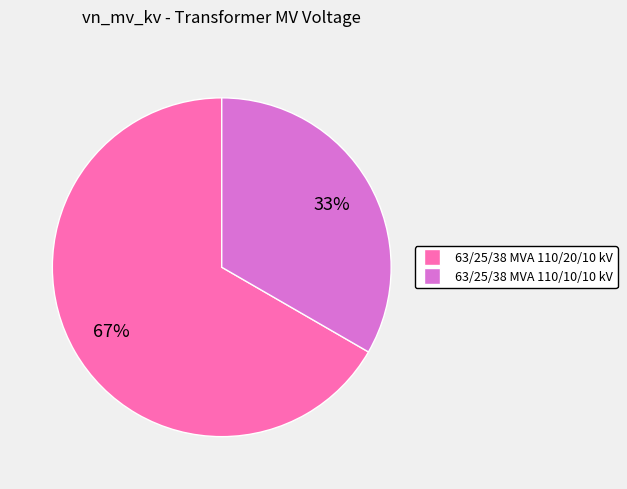

Count the number of slices in the pie.

2